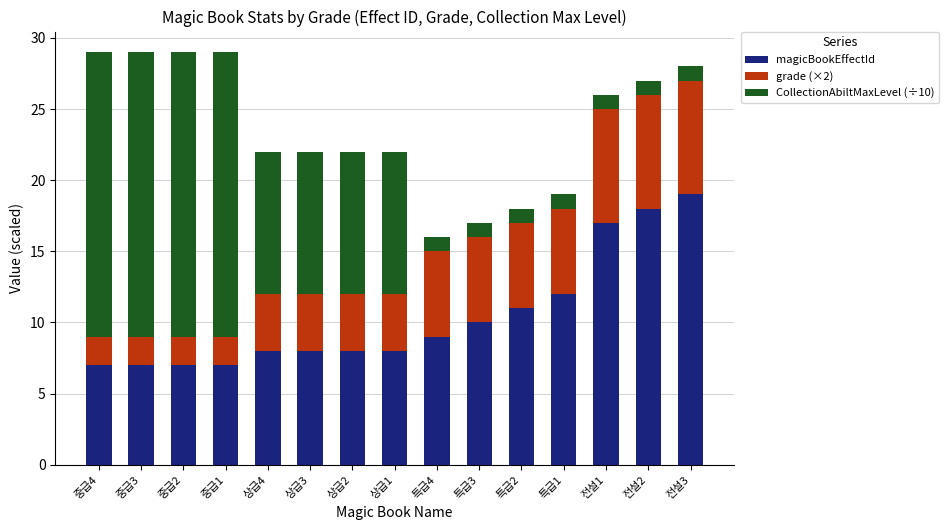

At which label is magicBookEffectId closest to 13?

특급1